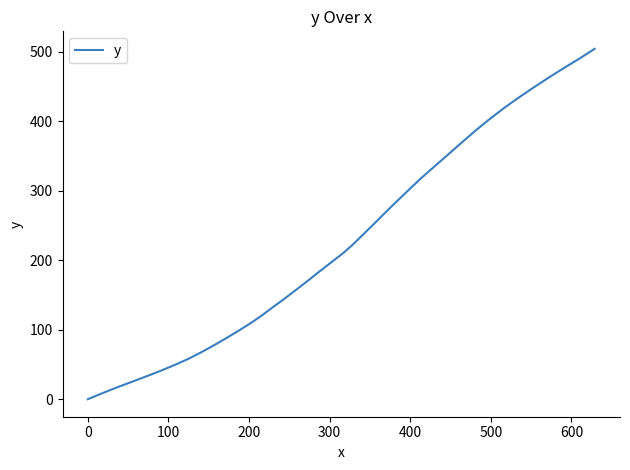

How many distinct data groups are displayed?

1